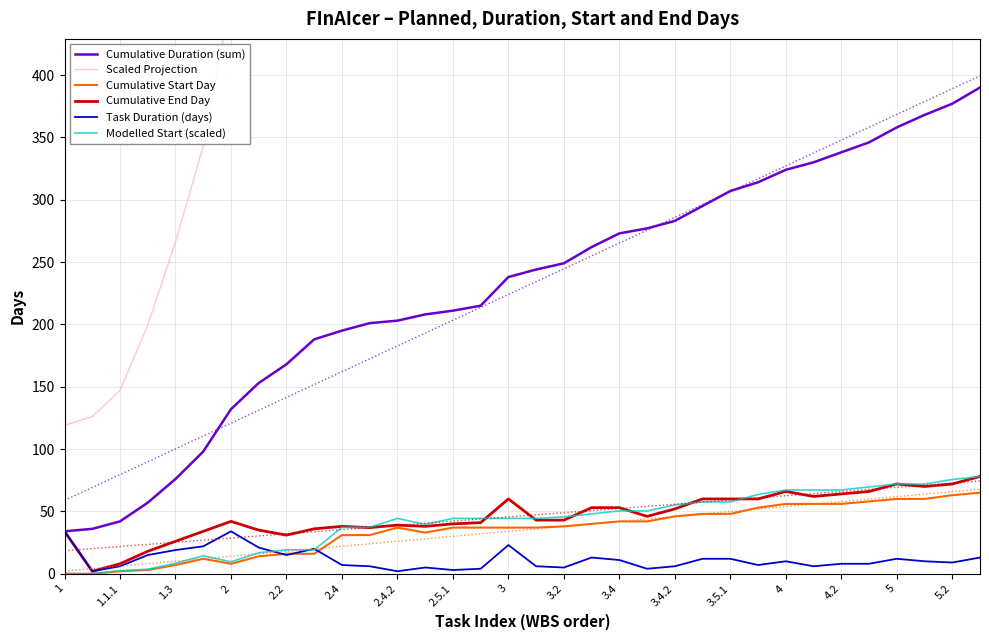

True or false: Cumulative Duration (sum) and Modelled Start (scaled) cross at least once.

False